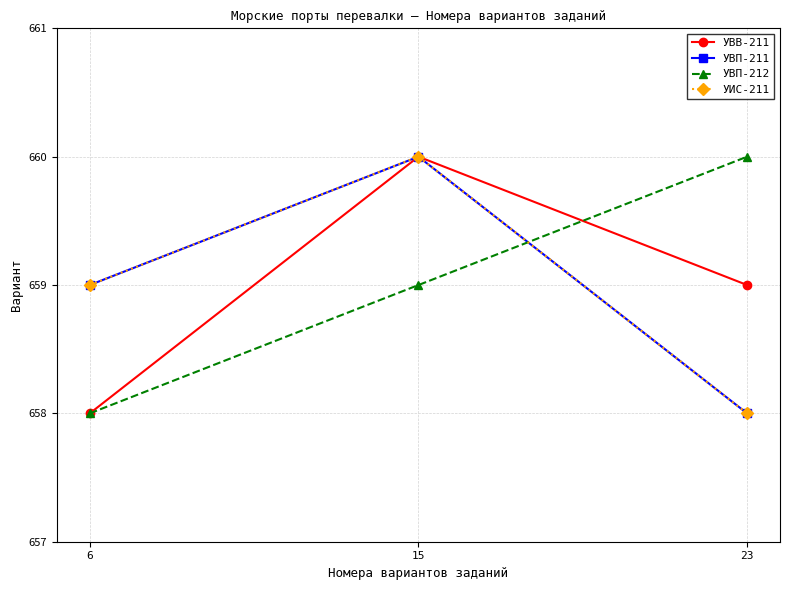

At which category is the sum across all series the highest?

15